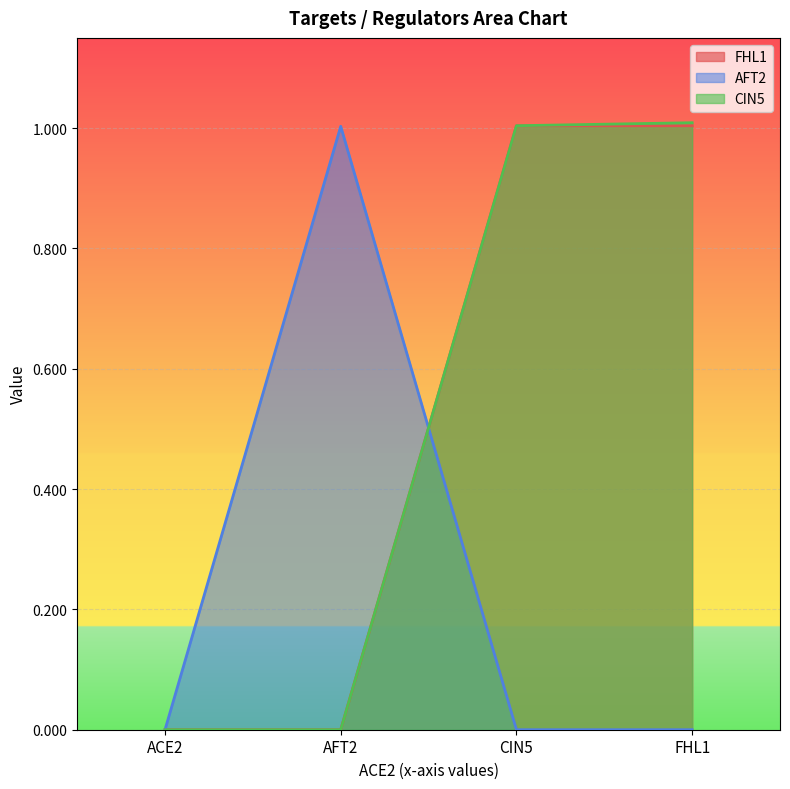

What position from the left is FHL1?

4